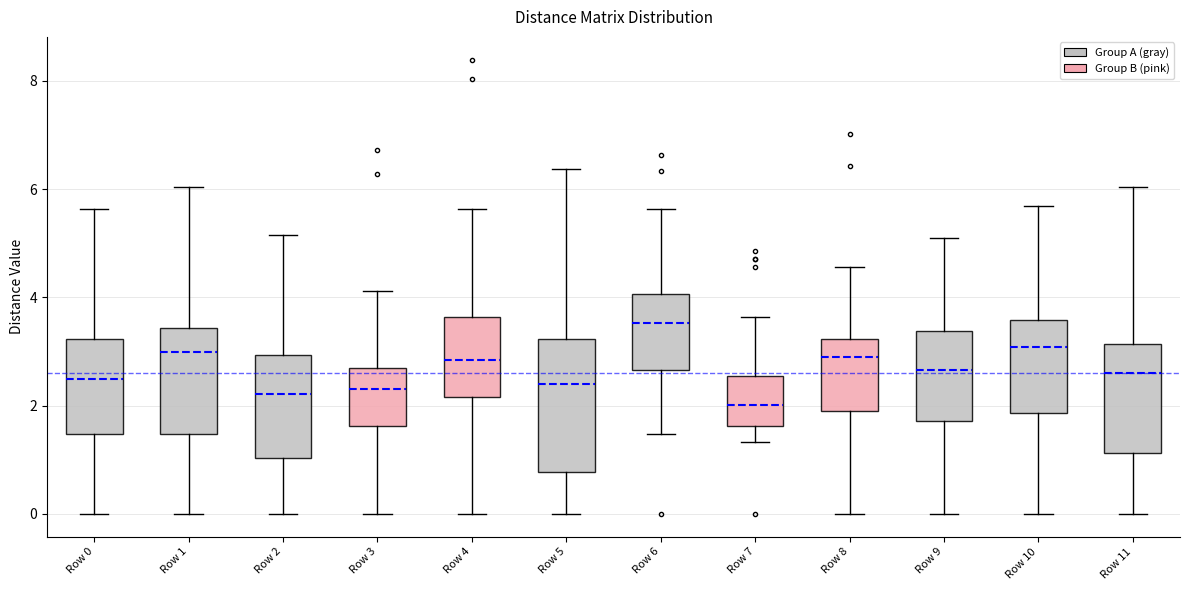

Reading left to right, read every box against the y-axis: the position of its median line, the range the box covers, and the ends of its whiskers. The values are not printed on the chart, so give them approximately, as read against the axis.

Row 0: median 2.6, box 1.4 to 3.2, whiskers 0.0 to 5.6
Row 1: median 3.0, box 1.4 to 3.4, whiskers 0.0 to 6.0
Row 2: median 2.2, box 1.0 to 3.0, whiskers 0.0 to 5.2
Row 3: median 2.4, box 1.6 to 2.8, whiskers 0.0 to 4.2
Row 4: median 2.8, box 2.2 to 3.6, whiskers 0.0 to 5.6
Row 5: median 2.4, box 0.8 to 3.2, whiskers 0.0 to 6.4
Row 6: median 3.6, box 2.6 to 4.0, whiskers 1.4 to 5.6
Row 7: median 2.0, box 1.6 to 2.6, whiskers 1.4 to 3.6
Row 8: median 2.8, box 2.0 to 3.2, whiskers 0.0 to 4.6
Row 9: median 2.6, box 1.8 to 3.4, whiskers 0.0 to 5.2
Row 10: median 3.0, box 1.8 to 3.6, whiskers 0.0 to 5.6
Row 11: median 2.6, box 1.2 to 3.2, whiskers 0.0 to 6.0